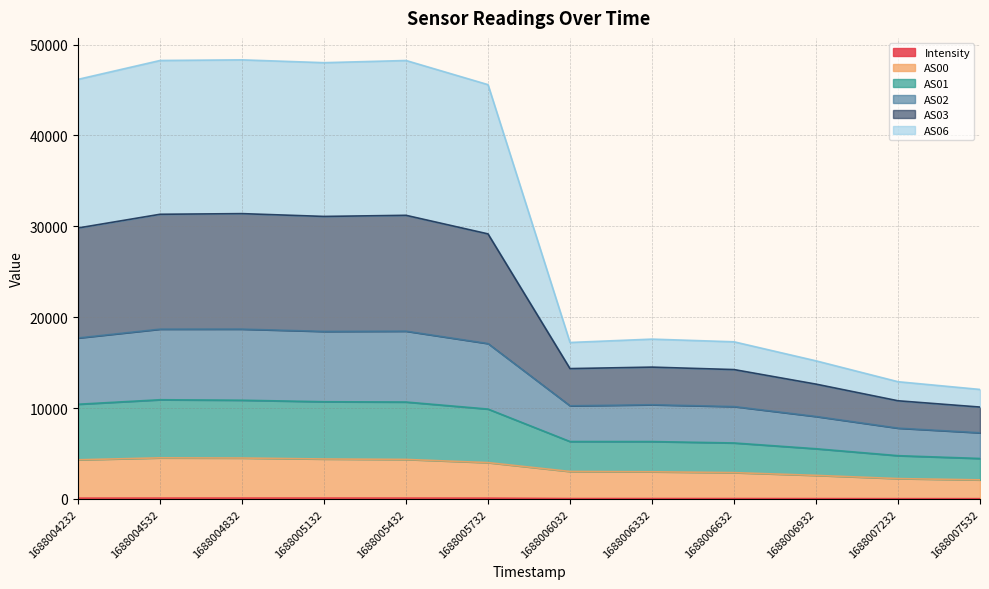

Which series has the widest spread of values?

AS06